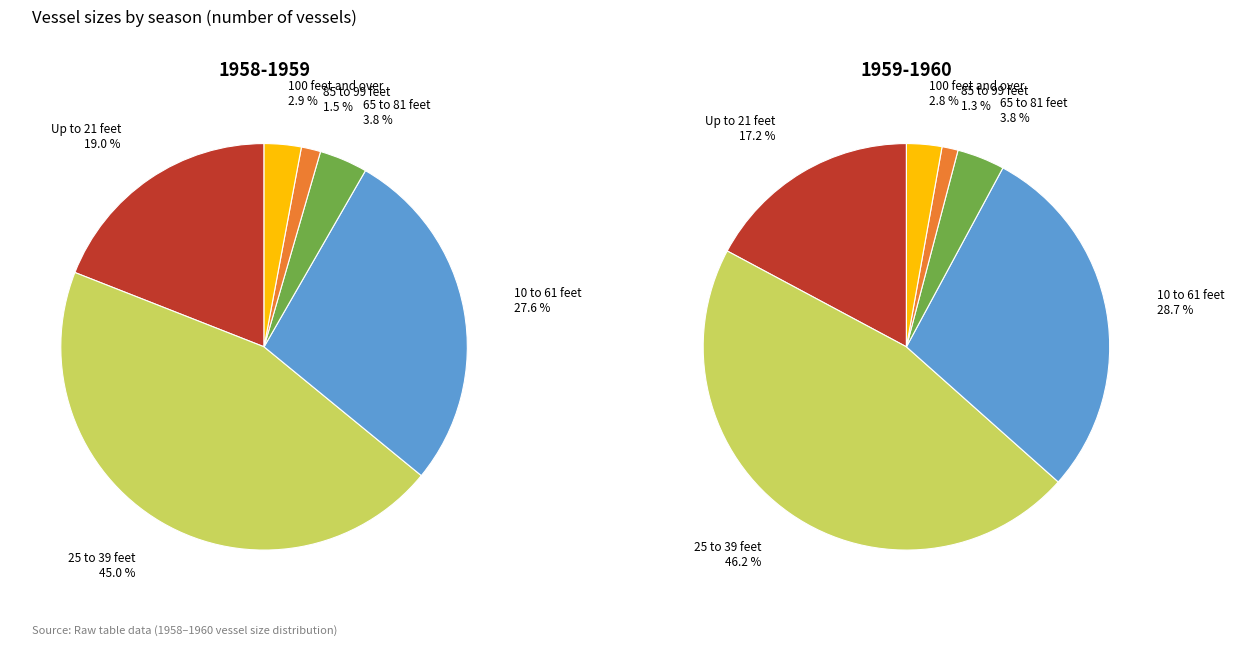

Does 1958-1959 represent more than half of the total?

Yes